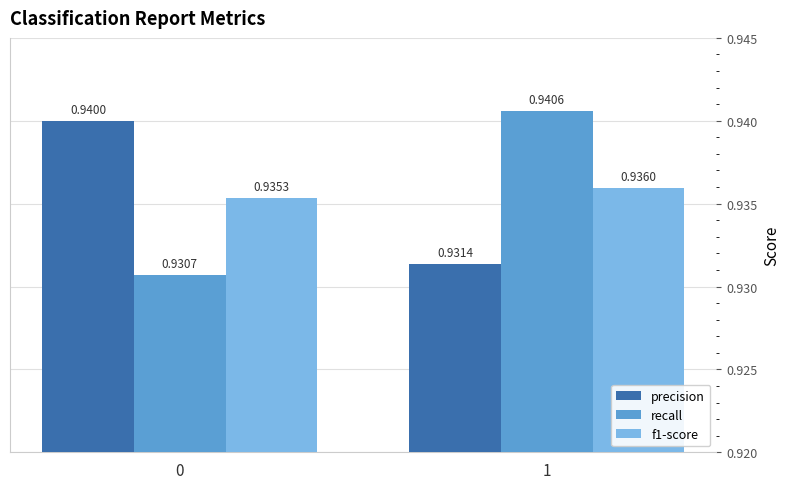

How many bars are there in each group?

3